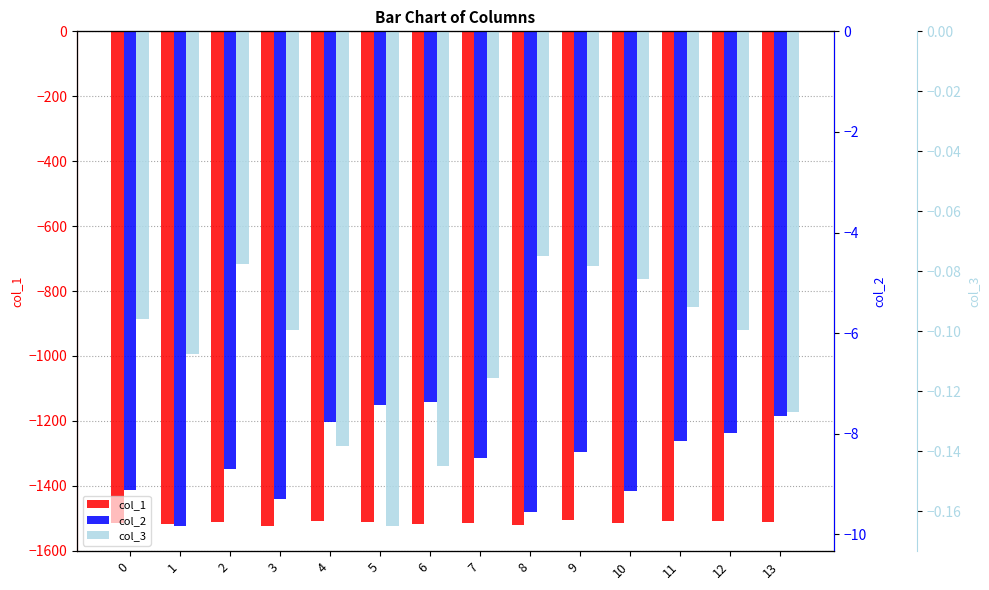

Reading left to right, list all the values displayed in this chart.

col_1: -1513.4	-1519.0	-1512.7	-1525.0	-1509.2	-1512.4	-1518.3	-1513.8	-1521.0	-1505.5	-1515.8	-1507.0	-1508.7	-1511.1
col_2: -9.1	-9.8	-8.7	-9.3	-7.8	-7.4	-7.4	-8.5	-9.6	-8.4	-9.1	-8.1	-8.0	-7.7
col_3: -0.1	-0.1	-0.1	-0.1	-0.1	-0.2	-0.1	-0.1	-0.1	-0.1	-0.1	-0.1	-0.1	-0.1